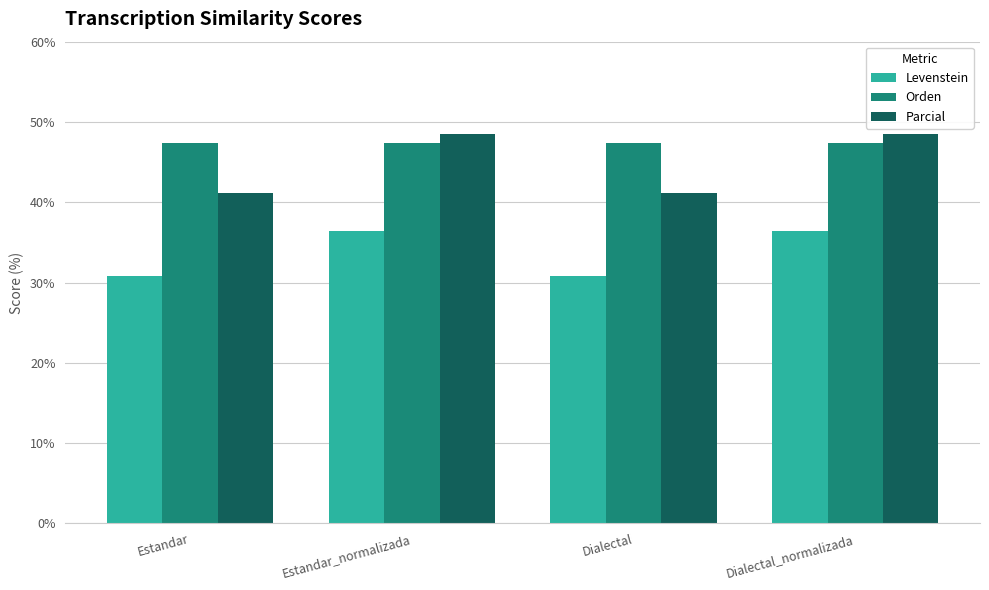

Reading left to right, list all the values displayed in this chart.

Levenstein: Estandar=30.8	Estandar_normalizada=36.4	Dialectal=30.8	Dialectal_normalizada=36.4
Orden: Estandar=47.4	Estandar_normalizada=47.4	Dialectal=47.4	Dialectal_normalizada=47.4
Parcial: Estandar=41.2	Estandar_normalizada=48.5	Dialectal=41.2	Dialectal_normalizada=48.5